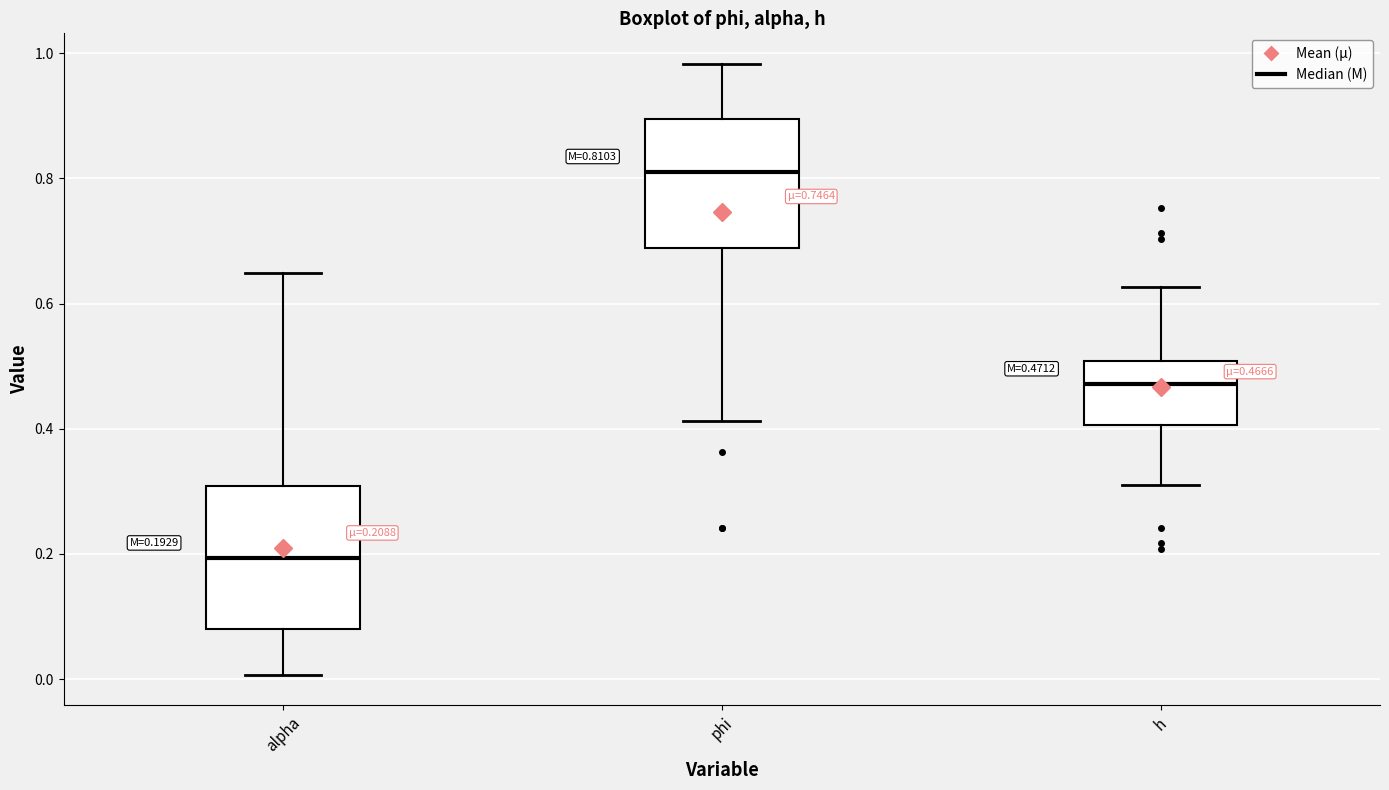

Which box's median line is the highest?

phi